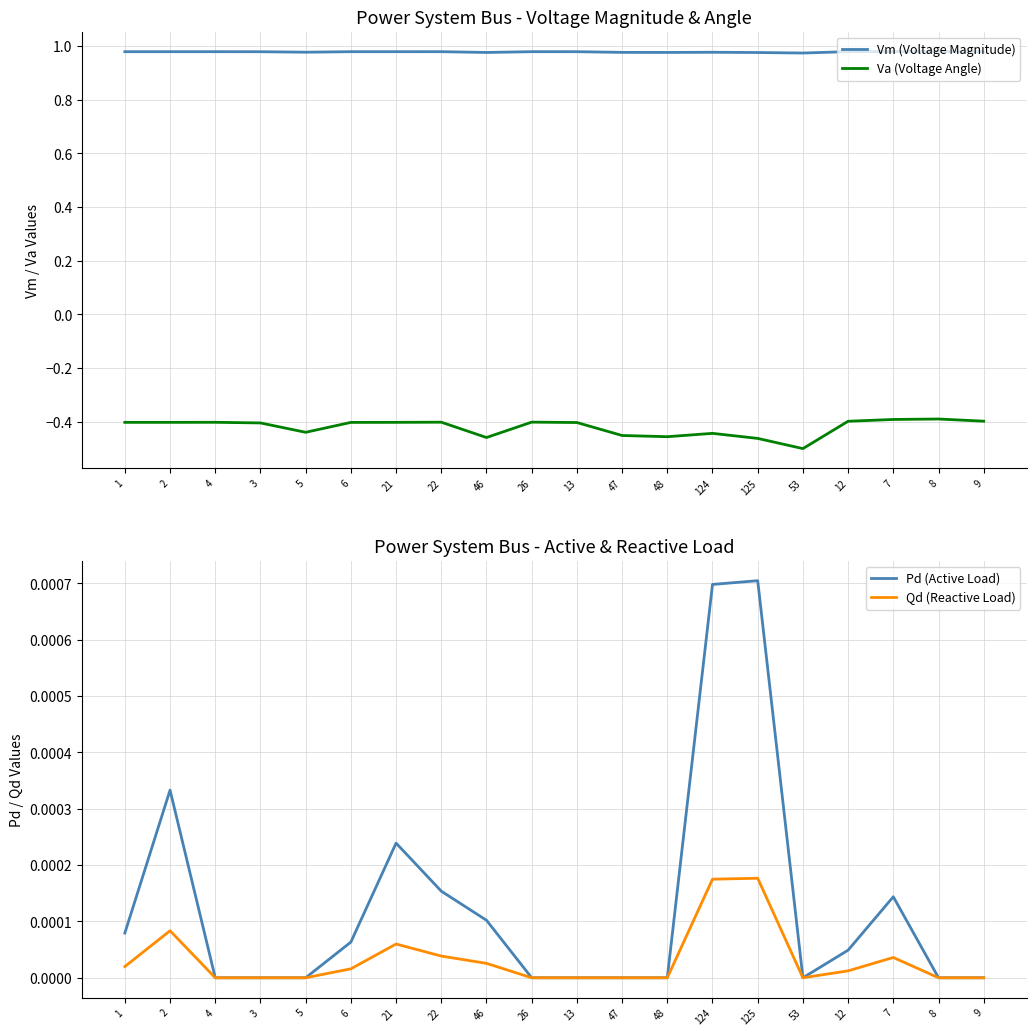

Is it true that Qd (Reactive Load) equals 0.0 at 12?

True